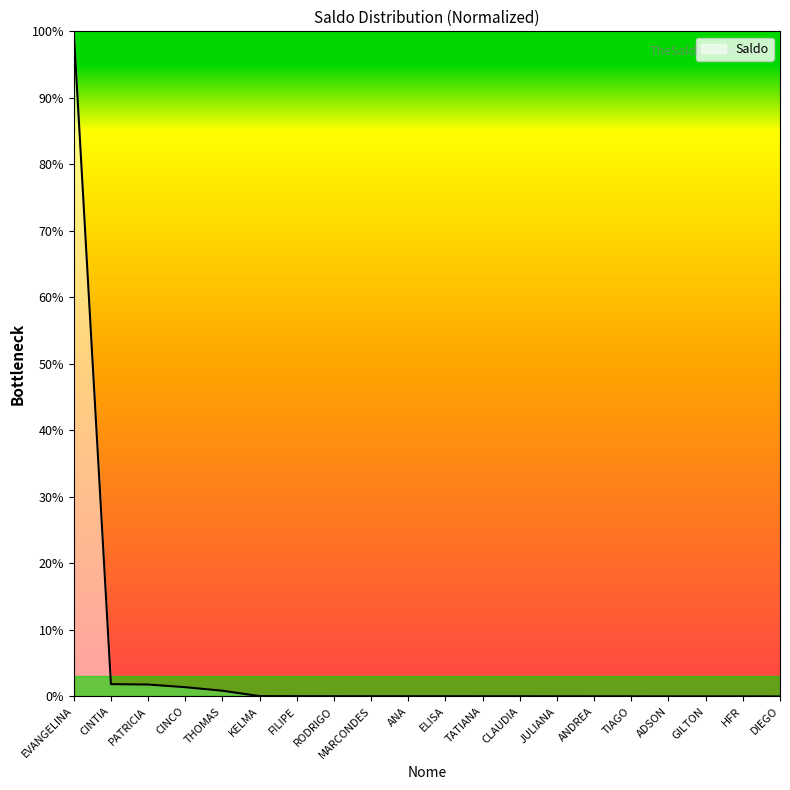

The chart shows a value of 0.0 at MARCONDES. True or false?

True